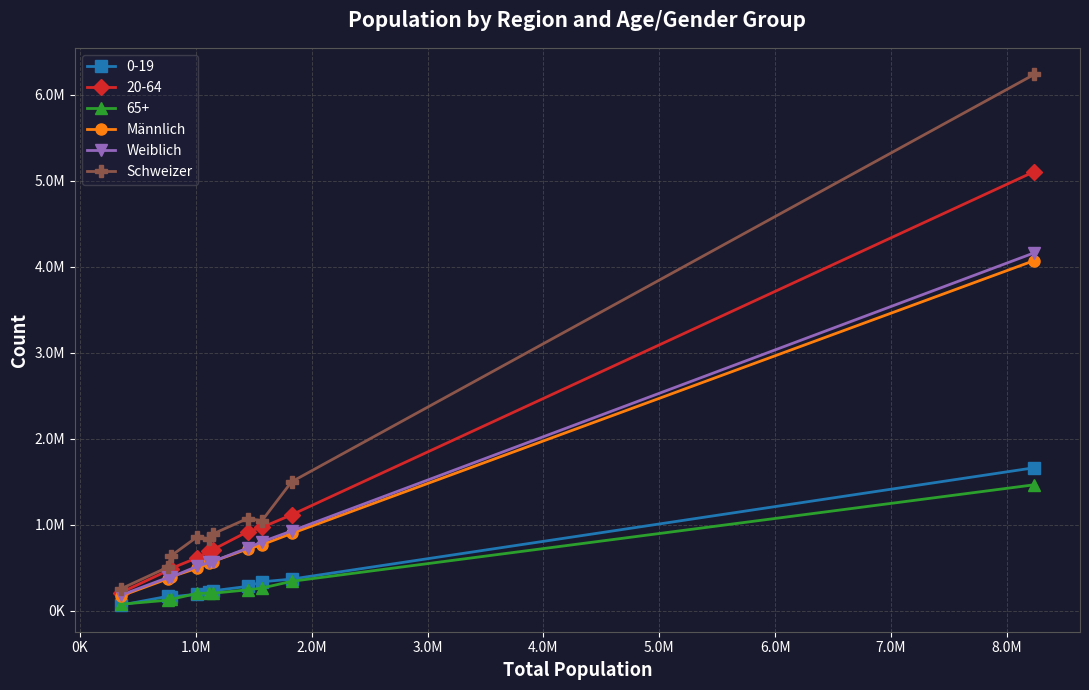

What is the sum of all Männlich values?

9014955